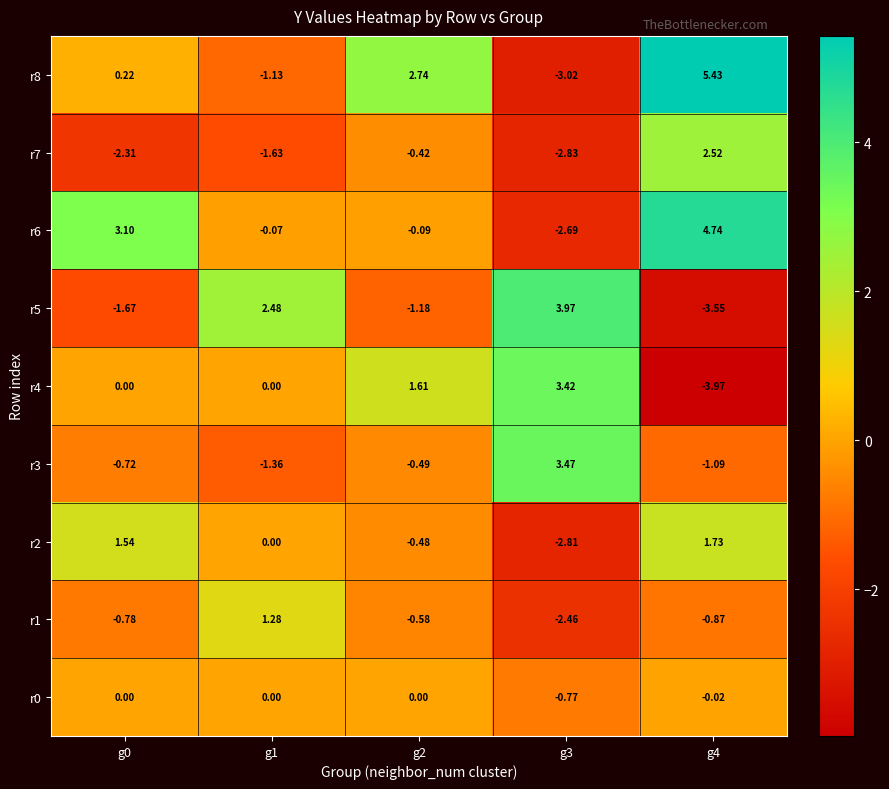

Which series has the largest total across all categories?

r6